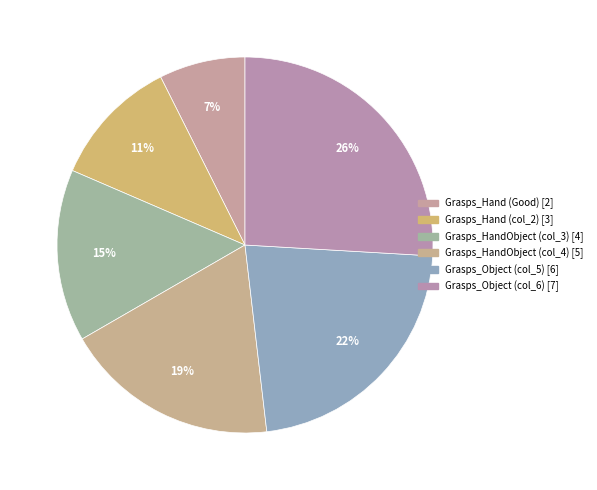

What percentage is the Grasps_Object (col_5) slice, to the nearest percent?

22%